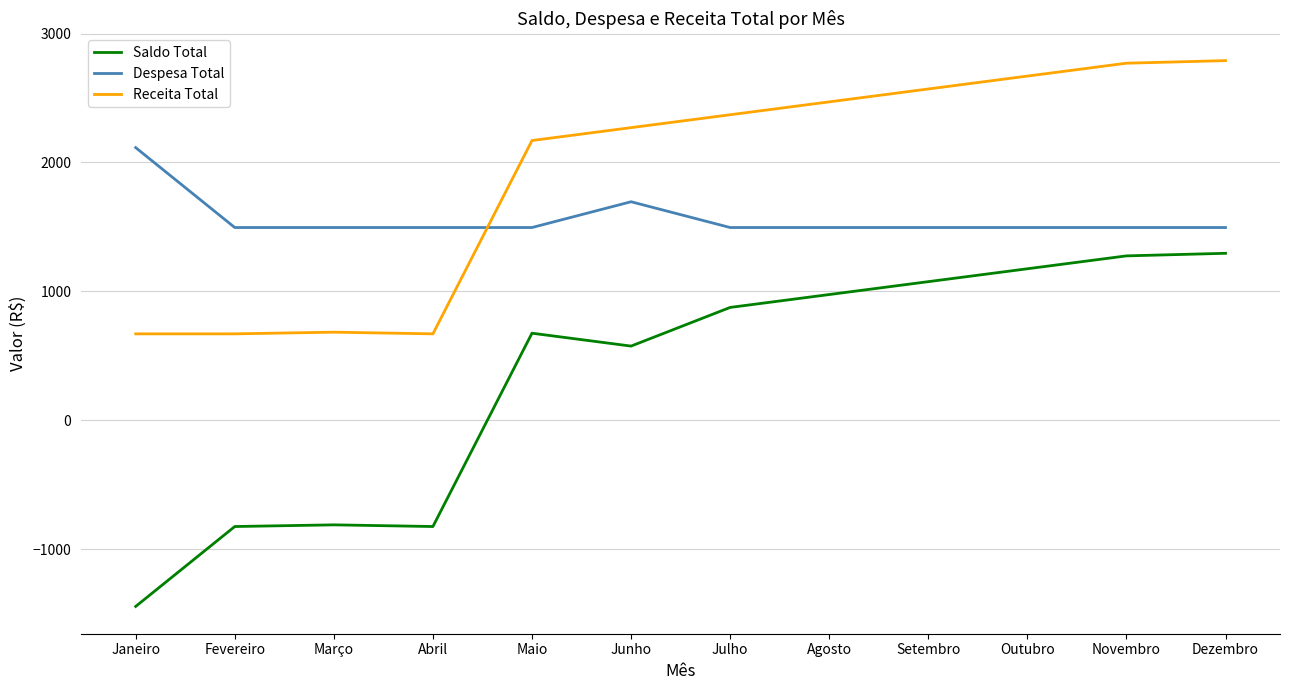

True or false: Despesa Total and Saldo Total cross at least once.

False